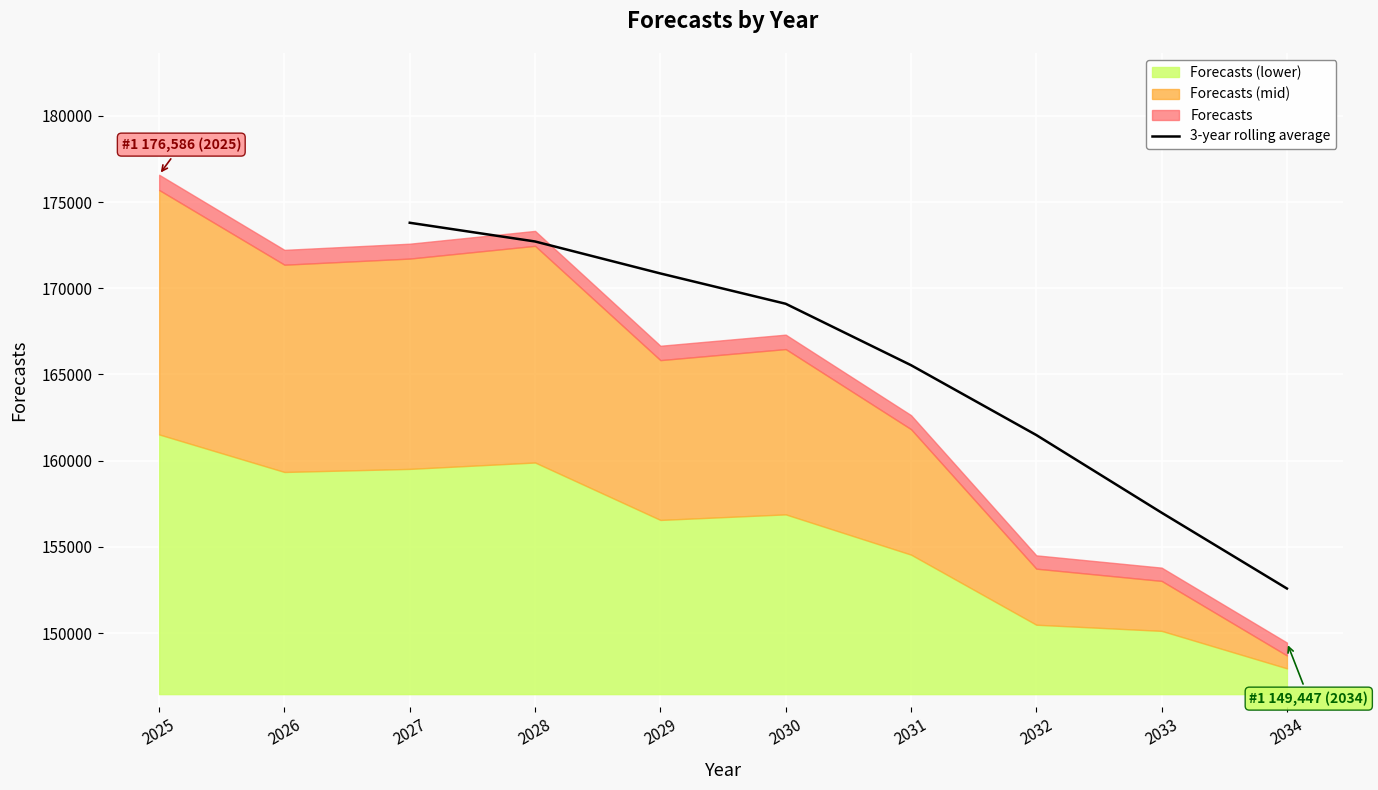

How many lines are shown in the chart?

1